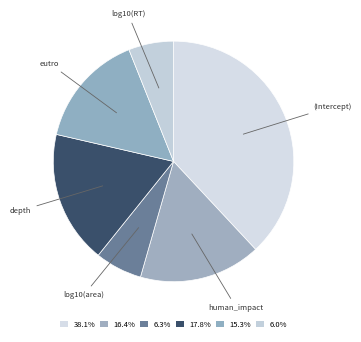

How many segments does this pie chart have?

6